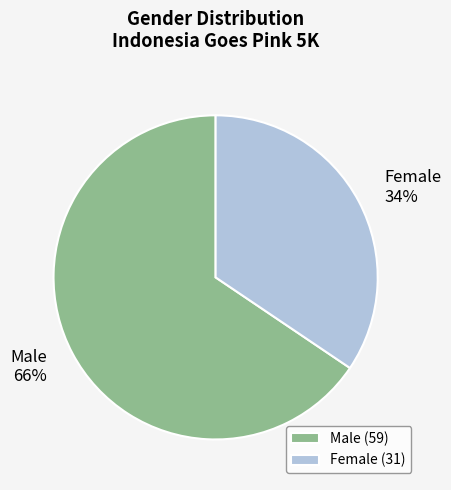

How many segments does this pie chart have?

2